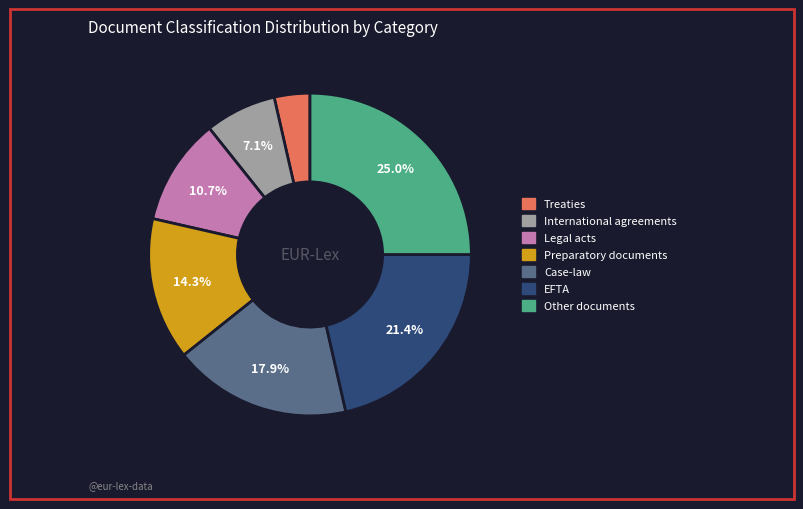

To the nearest percent, what is the combined percentage of Preparatory documents and Legal acts?

25%